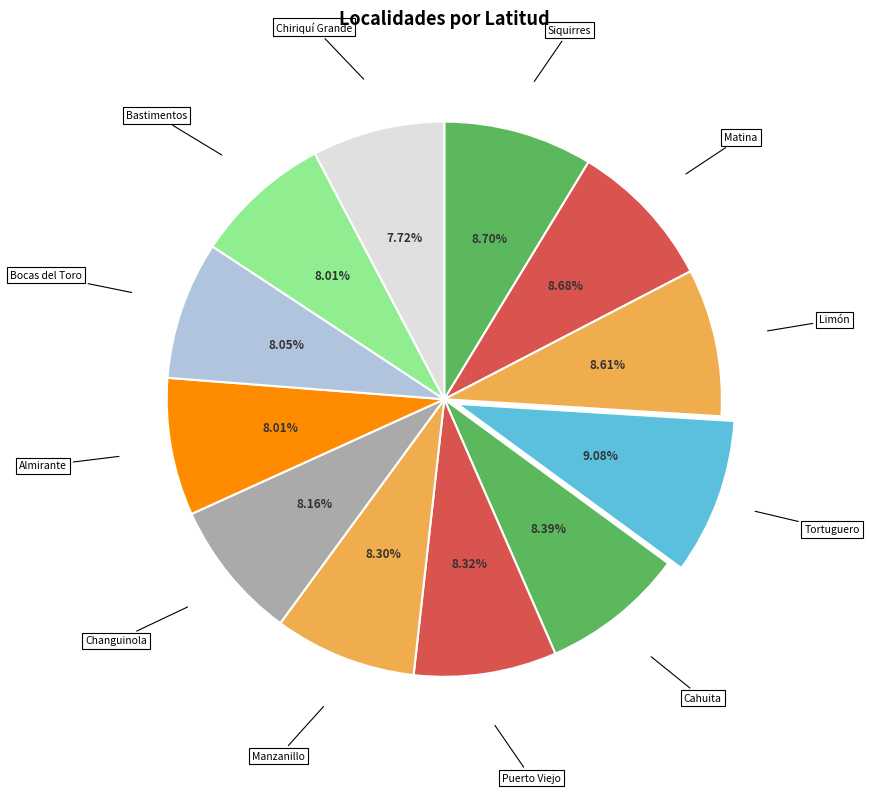

Count the number of slices in the pie.

12